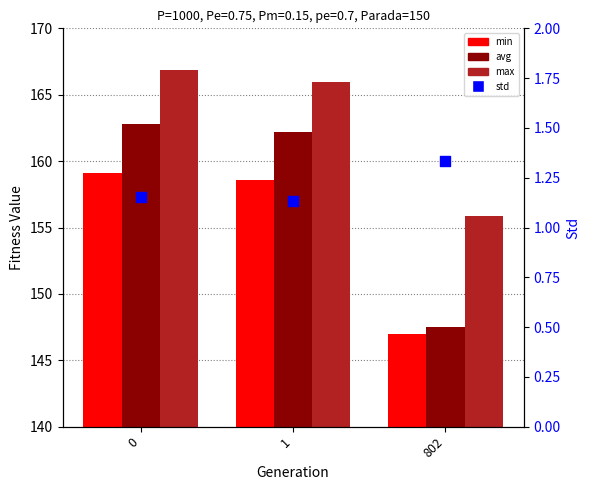

What is the total value across all series at 802?

451.7